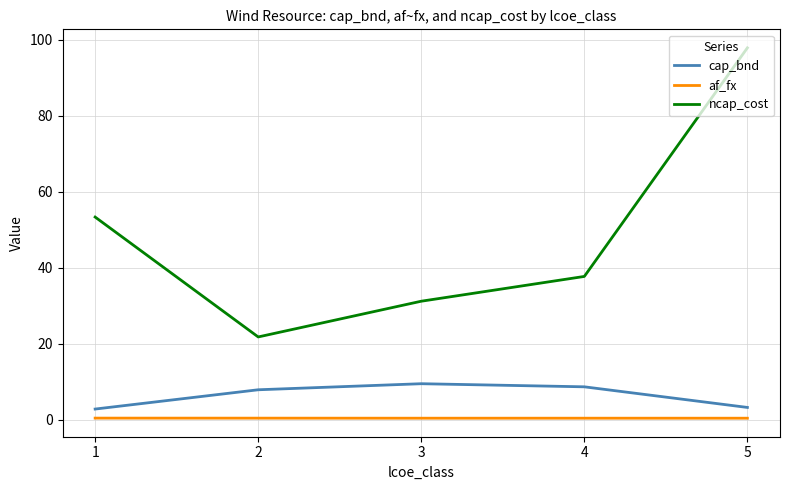

True or false: af_fx and ncap_cost cross at least once.

False